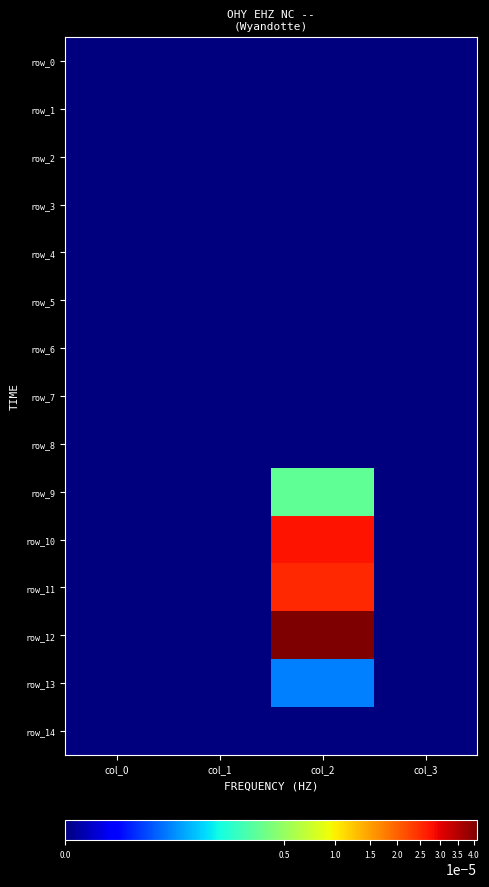

How many data points does each series have?

4